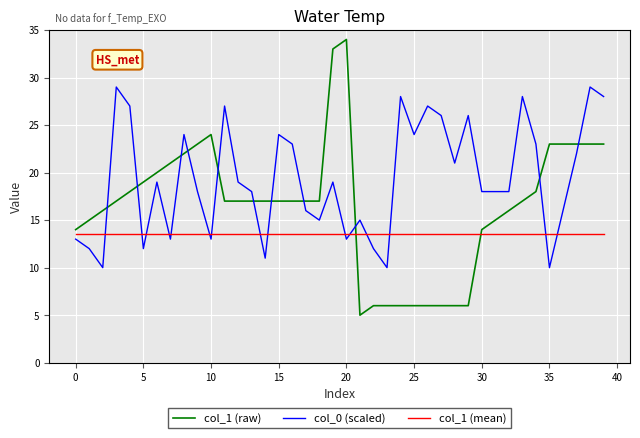

Which series has the widest spread of values?

col_1 (raw)